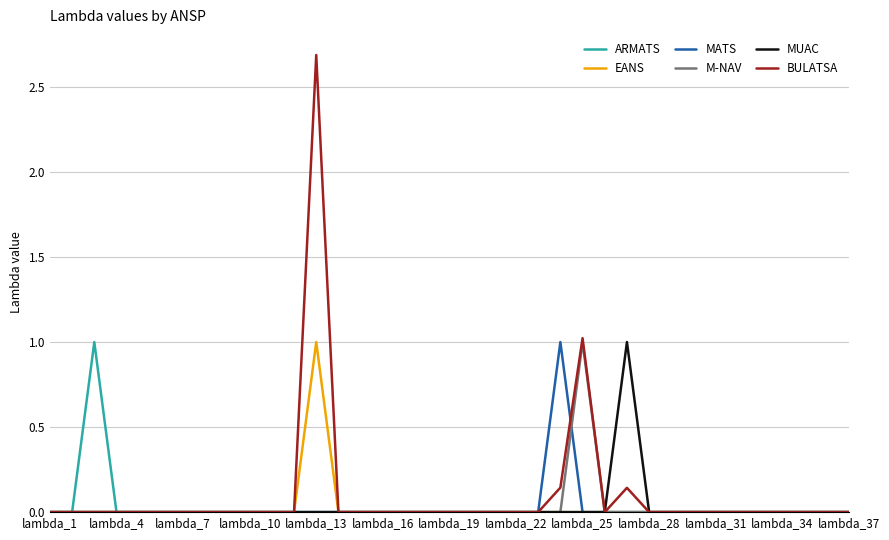

Which series has the widest spread of values?

BULATSA